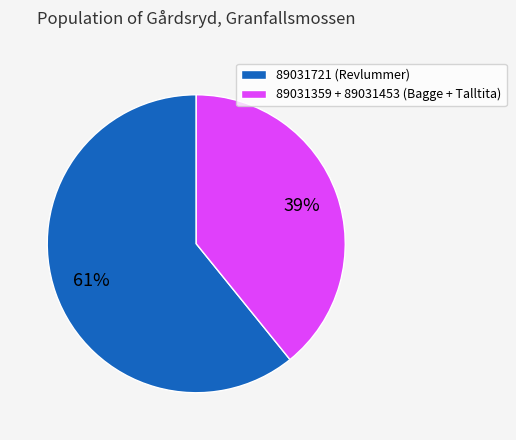

To the nearest percent, what is the difference between the 89031721 (Revlummer) and 89031359 + 89031453 (Bagge + Talltita) slice percentages?

22%